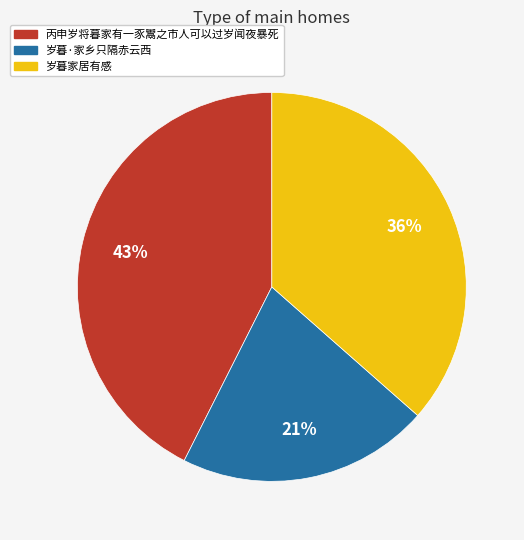

Which has a higher value, 岁暮家居有感 or 岁暮·家乡只隔赤云西?

岁暮家居有感